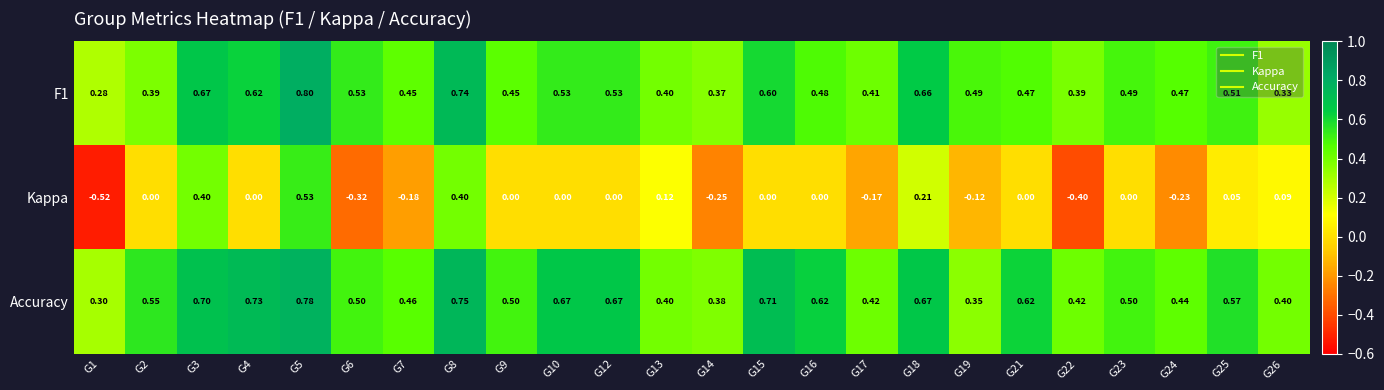

Is the value of Kappa at G1 greater than the value of Accuracy at G15?

No